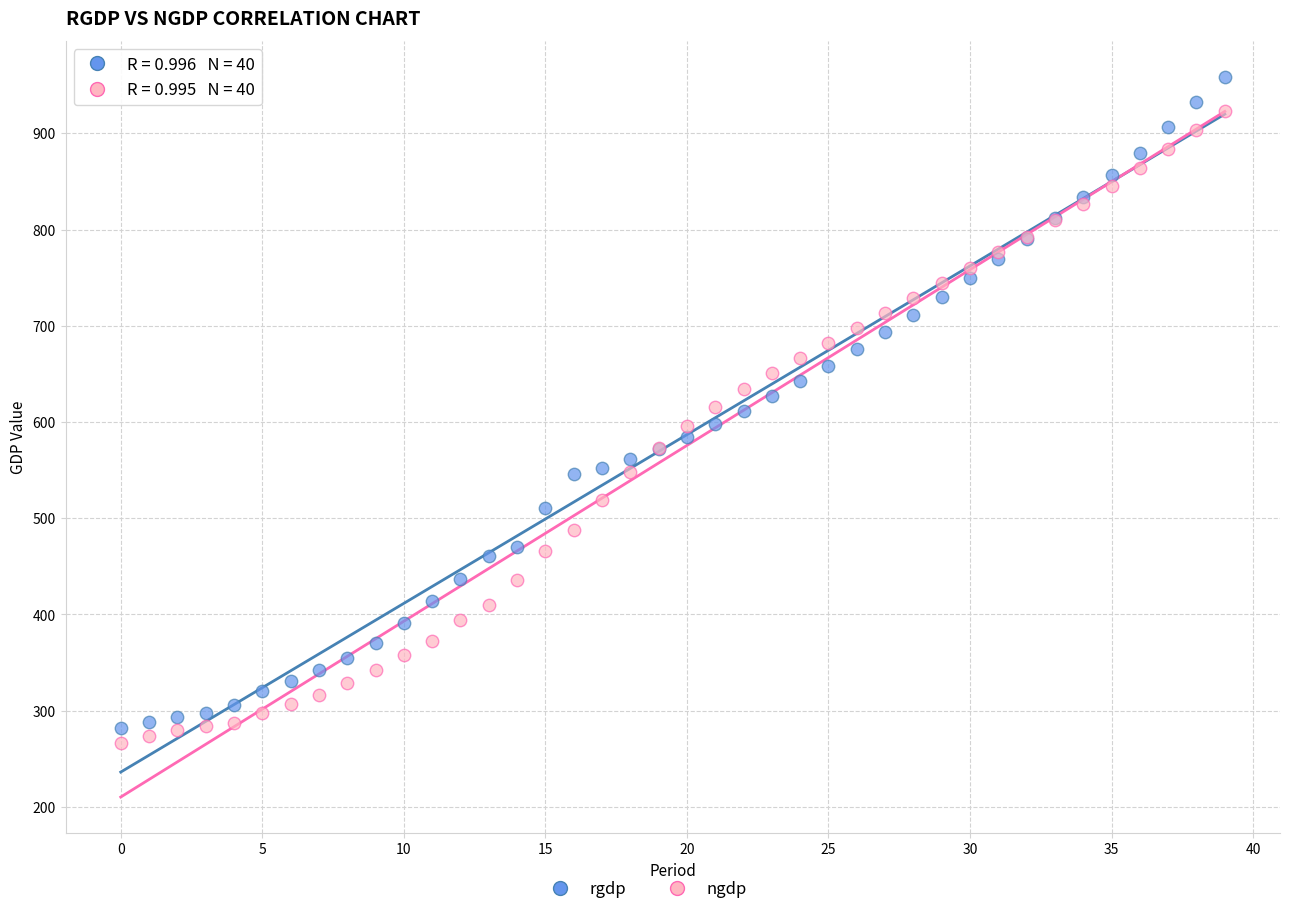

Which series has the largest Y range (max minus min)?

rgdp